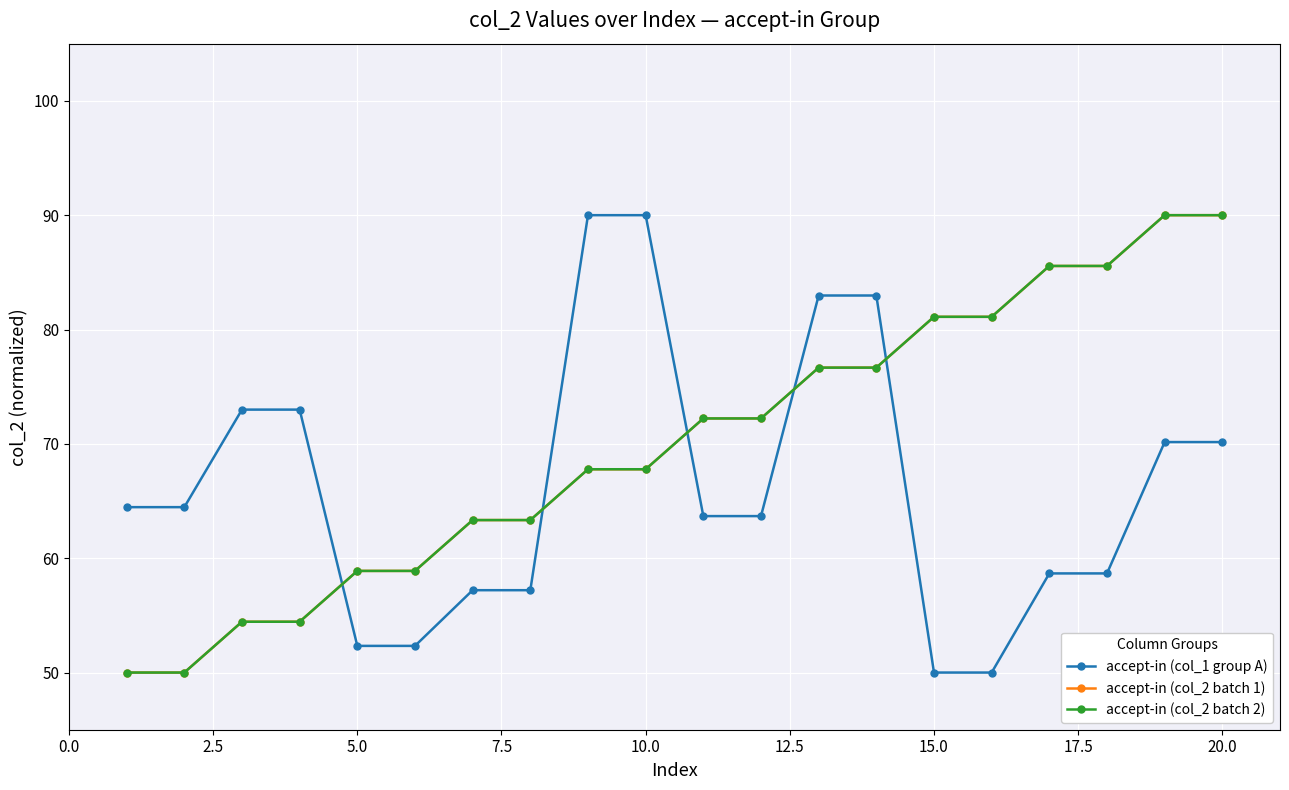

What is the difference between the maximum and minimum values in the accept-in (col_2 batch 2) series?

40.0